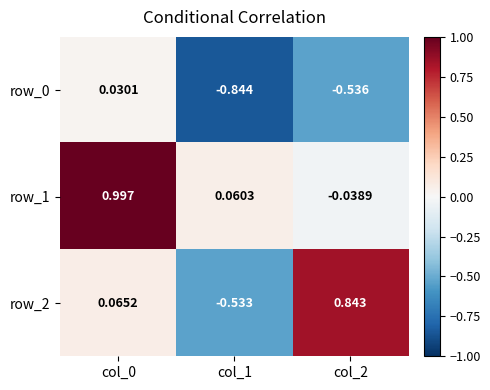

Is the value of row_0 at col_1 greater than the value of row_2 at col_1?

No